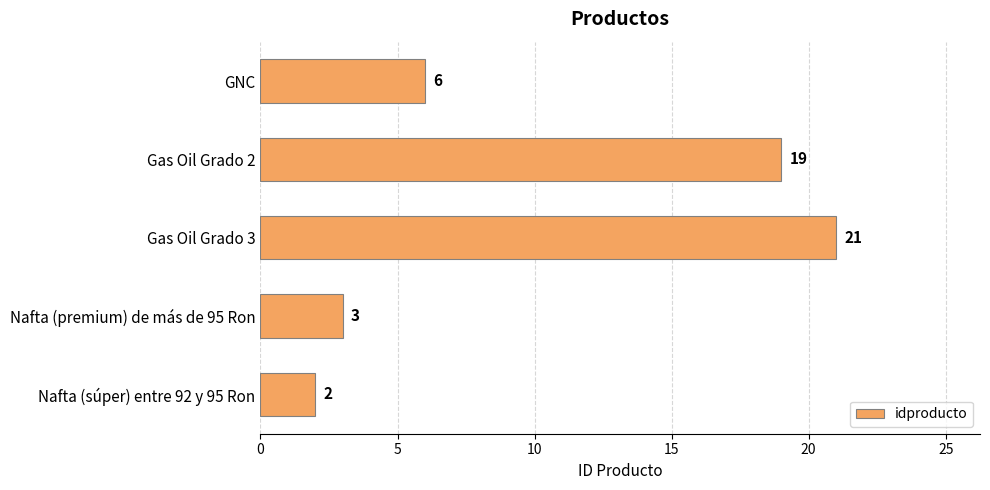

How many series are shown in this chart?

1